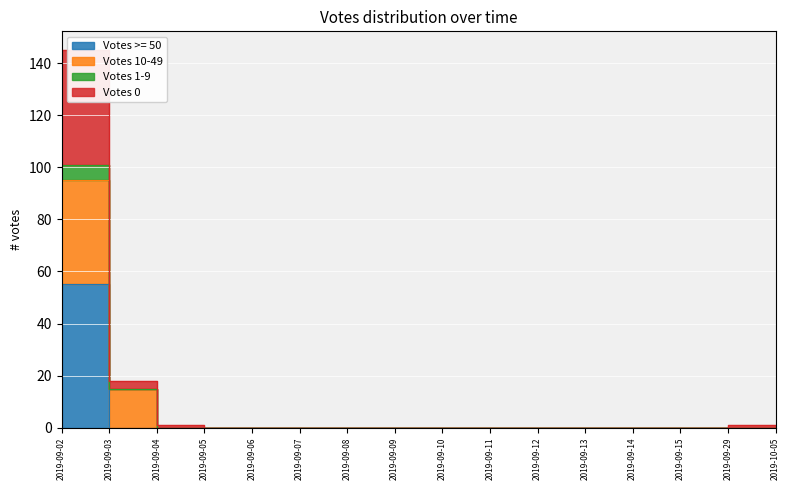

Is it true that Votes 0 equals 0 at 2019-09-29?

True